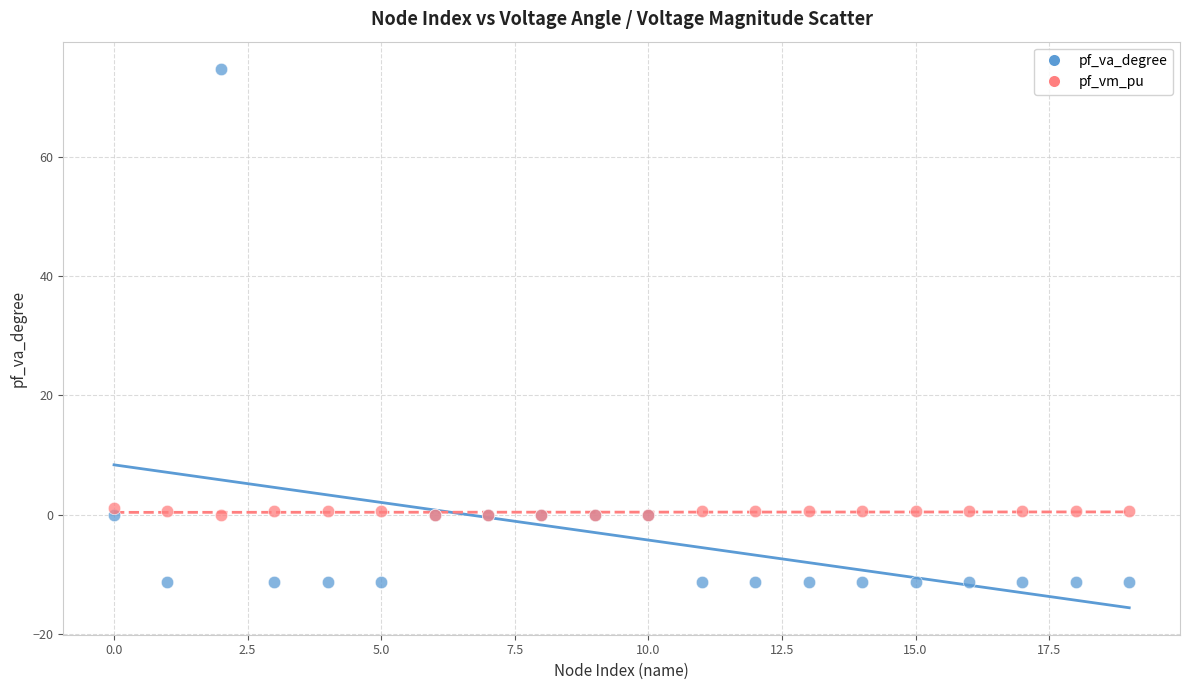

Which series has the widest spread of Y values?

pf_va_degree